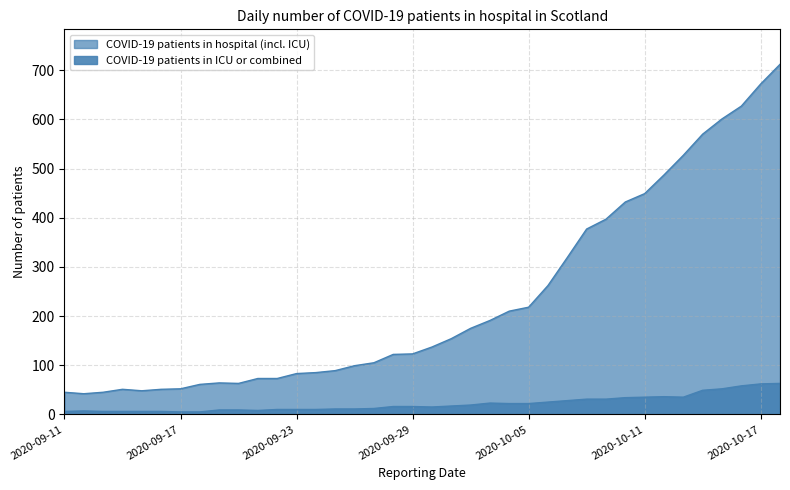

Reading left to right, extract all data points from this chart.

COVID-19 patients in hospital (incl. ICU): 45	42	45	51	48	51	52	61	64	63	73	73	83	85	89	99	105	122	123	137	154	175	191	210	218	262	319	377	397	432	449	487	527	570	601	627	672	712
COVID-19 patients in ICU or combined: 6	7	6	6	6	6	5	5	9	9	8	10	10	10	11	11	12	16	16	15	17	19	23	22	22	25	28	31	31	34	35	36	35	49	52	58	62	63